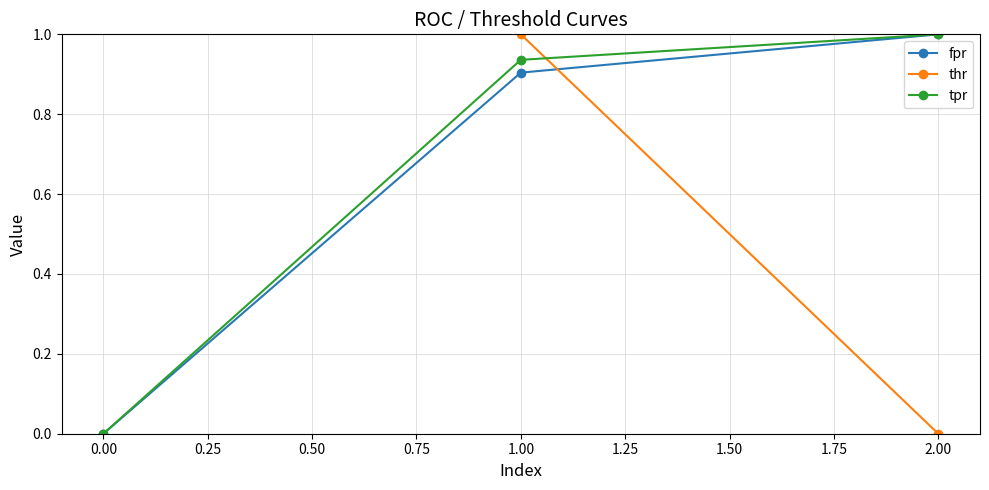

How many lines are shown in the chart?

3